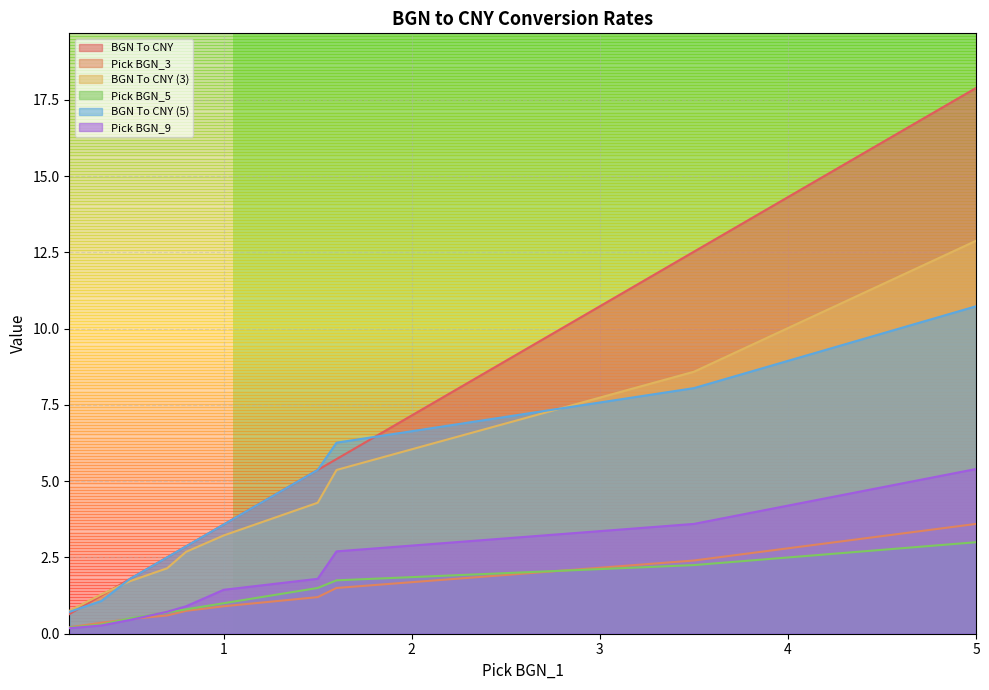

At 1.6, list the series in order from largest to smallest.

BGN To CNY (5), BGN To CNY, BGN To CNY (3), Pick BGN_9, Pick BGN_5, Pick BGN_3